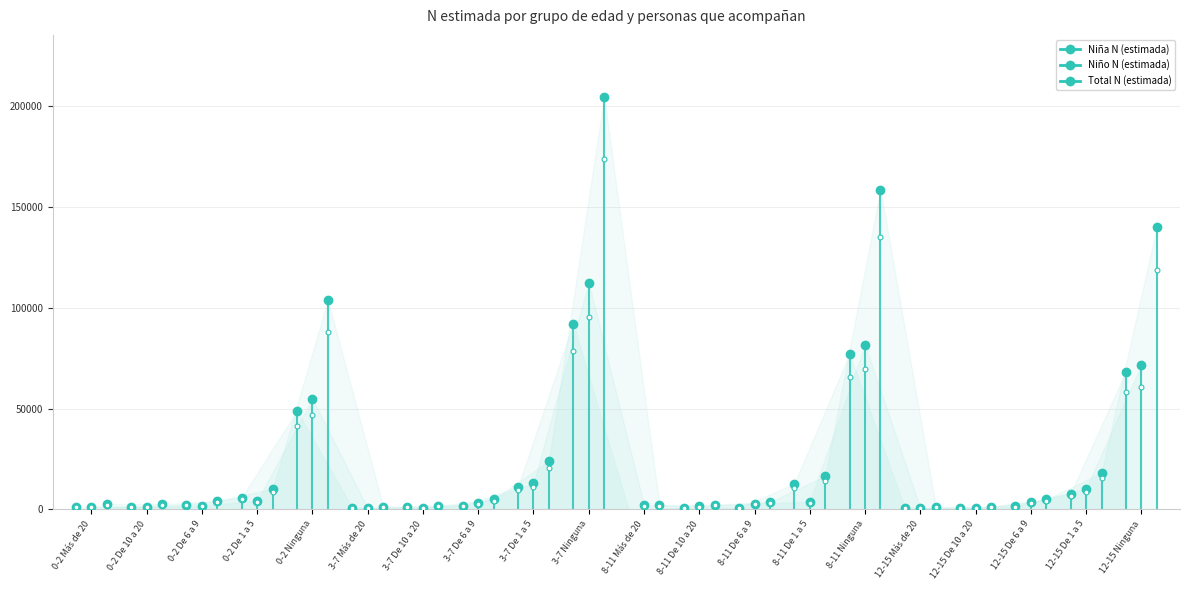

Where is Total N (estimada) nearest to the value 102855?

0-2 Ninguna